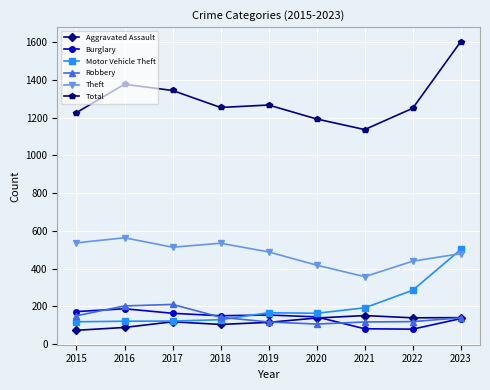

The value of Theft at 2017 is 514. True or false?

True